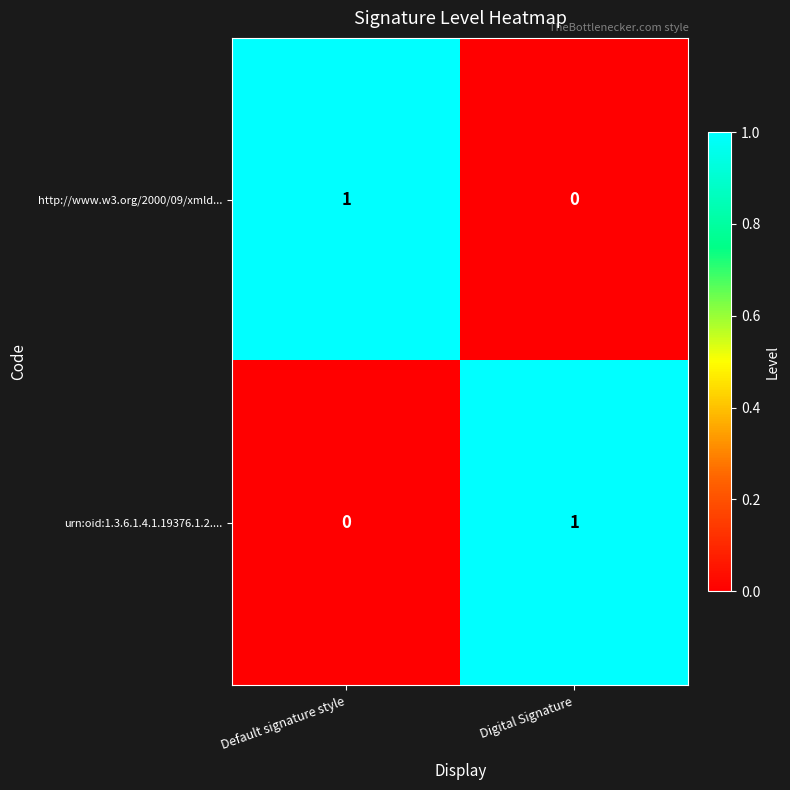

What is the greatest value displayed?

1